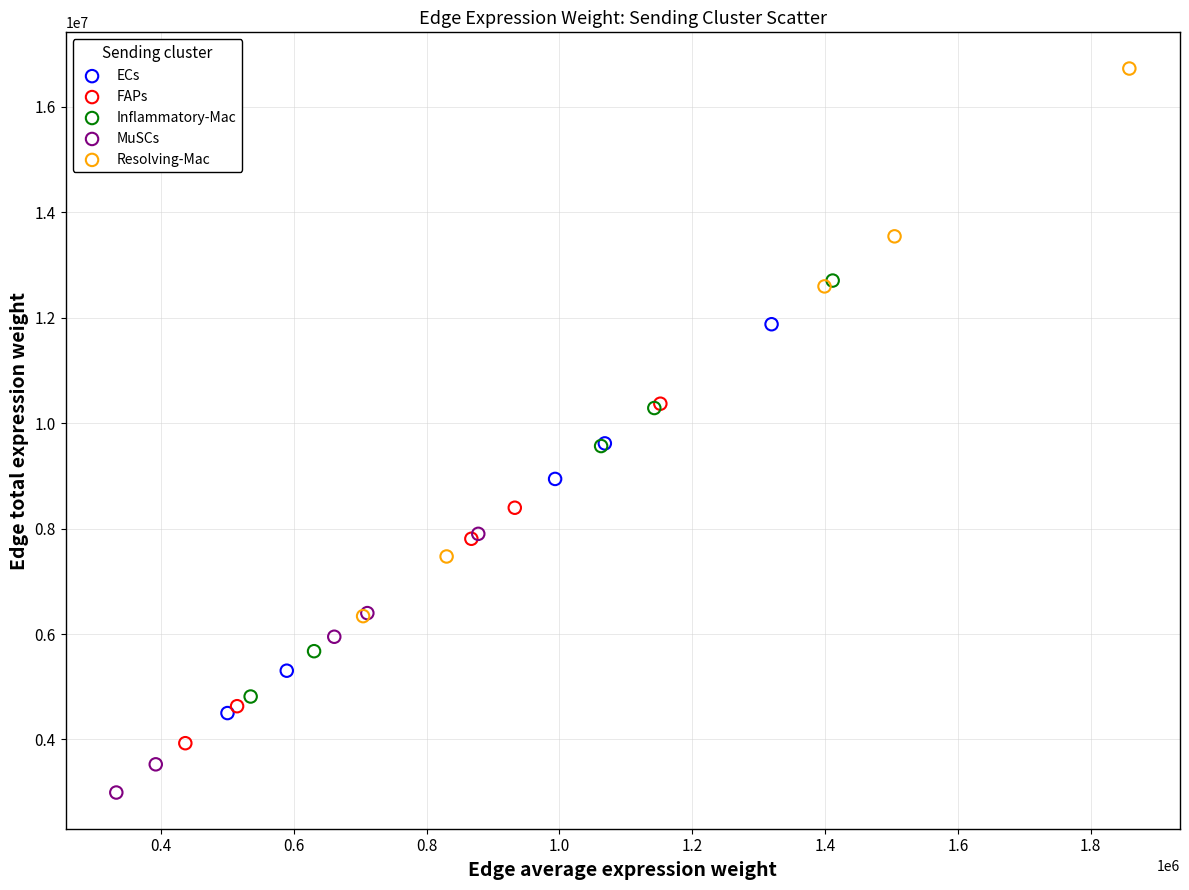

Which series reaches the maximum Y coordinate?

Resolving-Mac